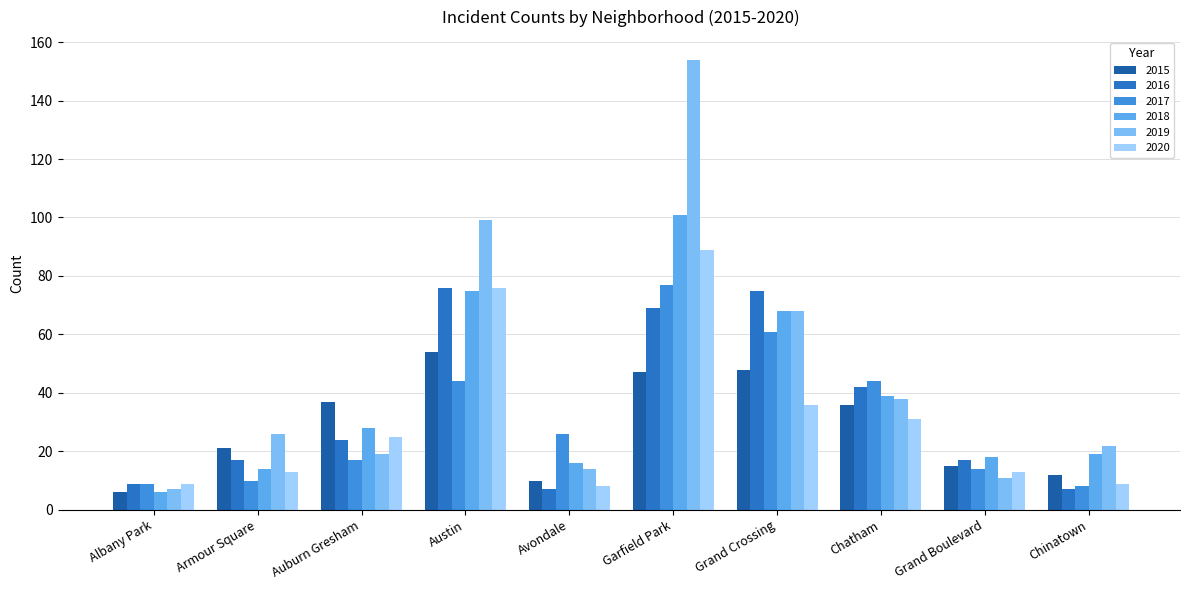

Does the chart contain stacked bars?

No